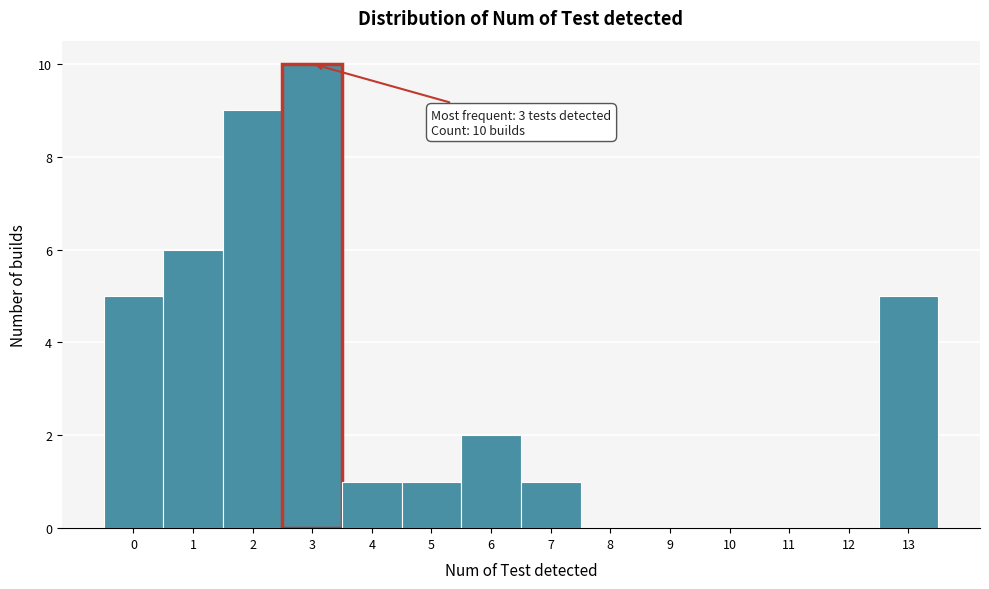

Reading left to right, transcribe all the data shown in this chart.

0=5	1=6	2=9	3=10	4=1	5=1	6=2	7=1	8=0	9=0	10=0	11=0	12=0	13=5